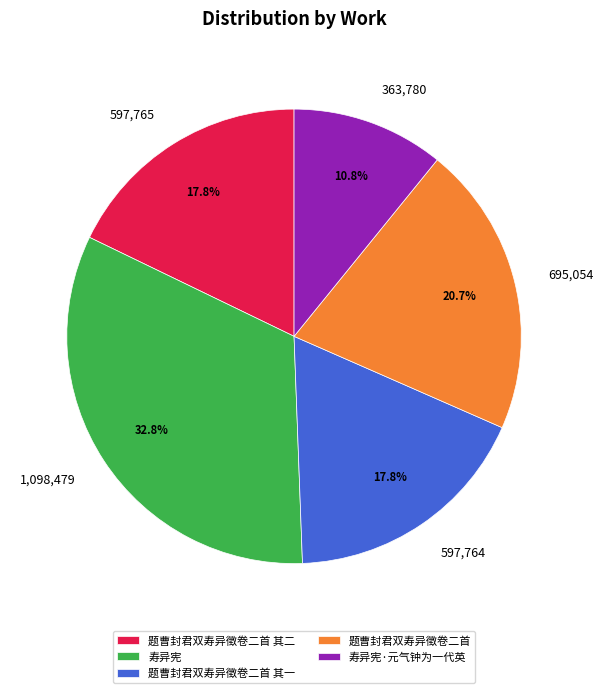

Approximately how many times larger is the value at 题曹封君双寿异徵卷二首 其二 compared to 寿异宪?

0.5